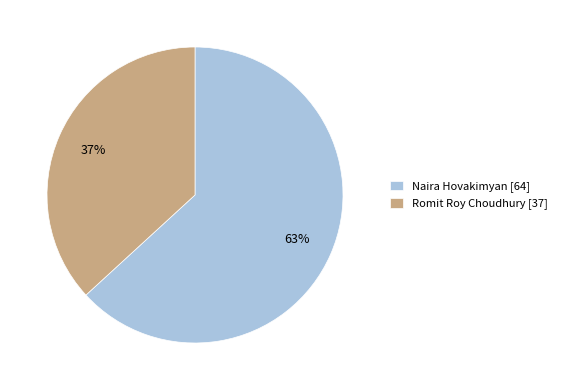

The Naira Hovakimyan slice represents 63% of the pie. True or false?

True